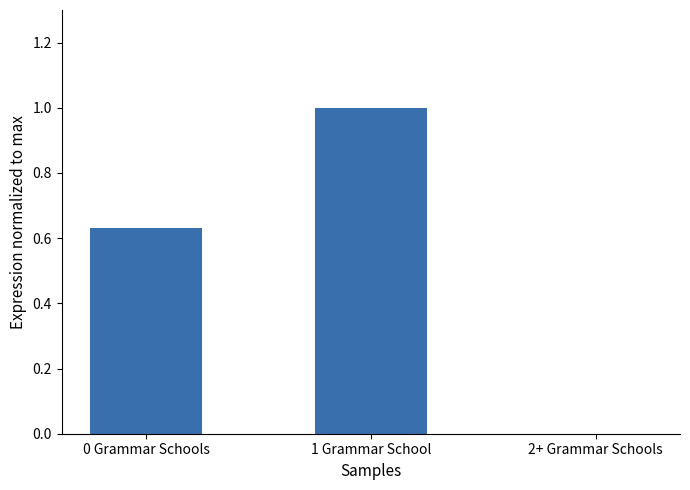

What is the sum of all values?

1.6